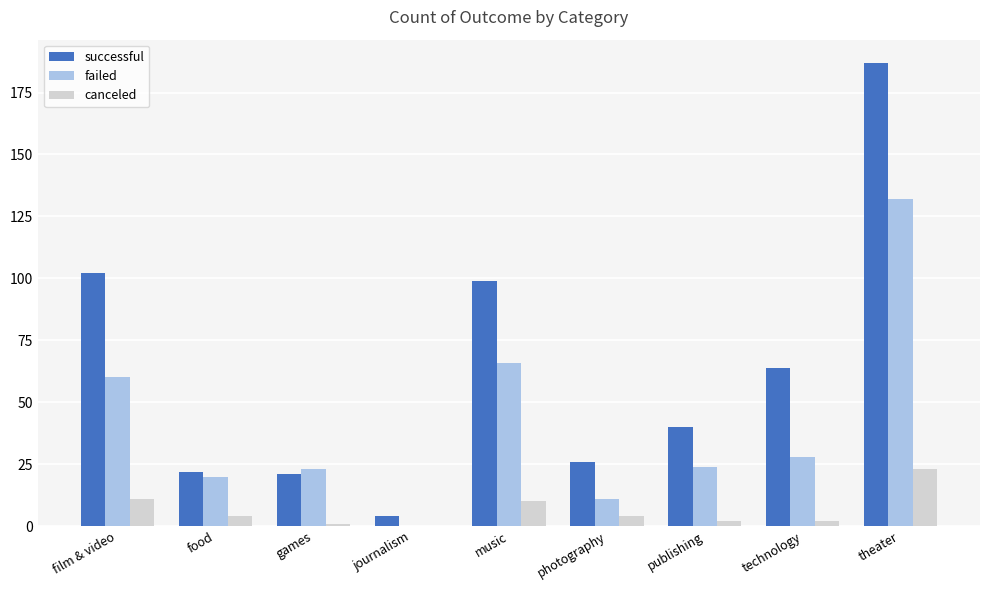

What is the sum of all successful values?

565